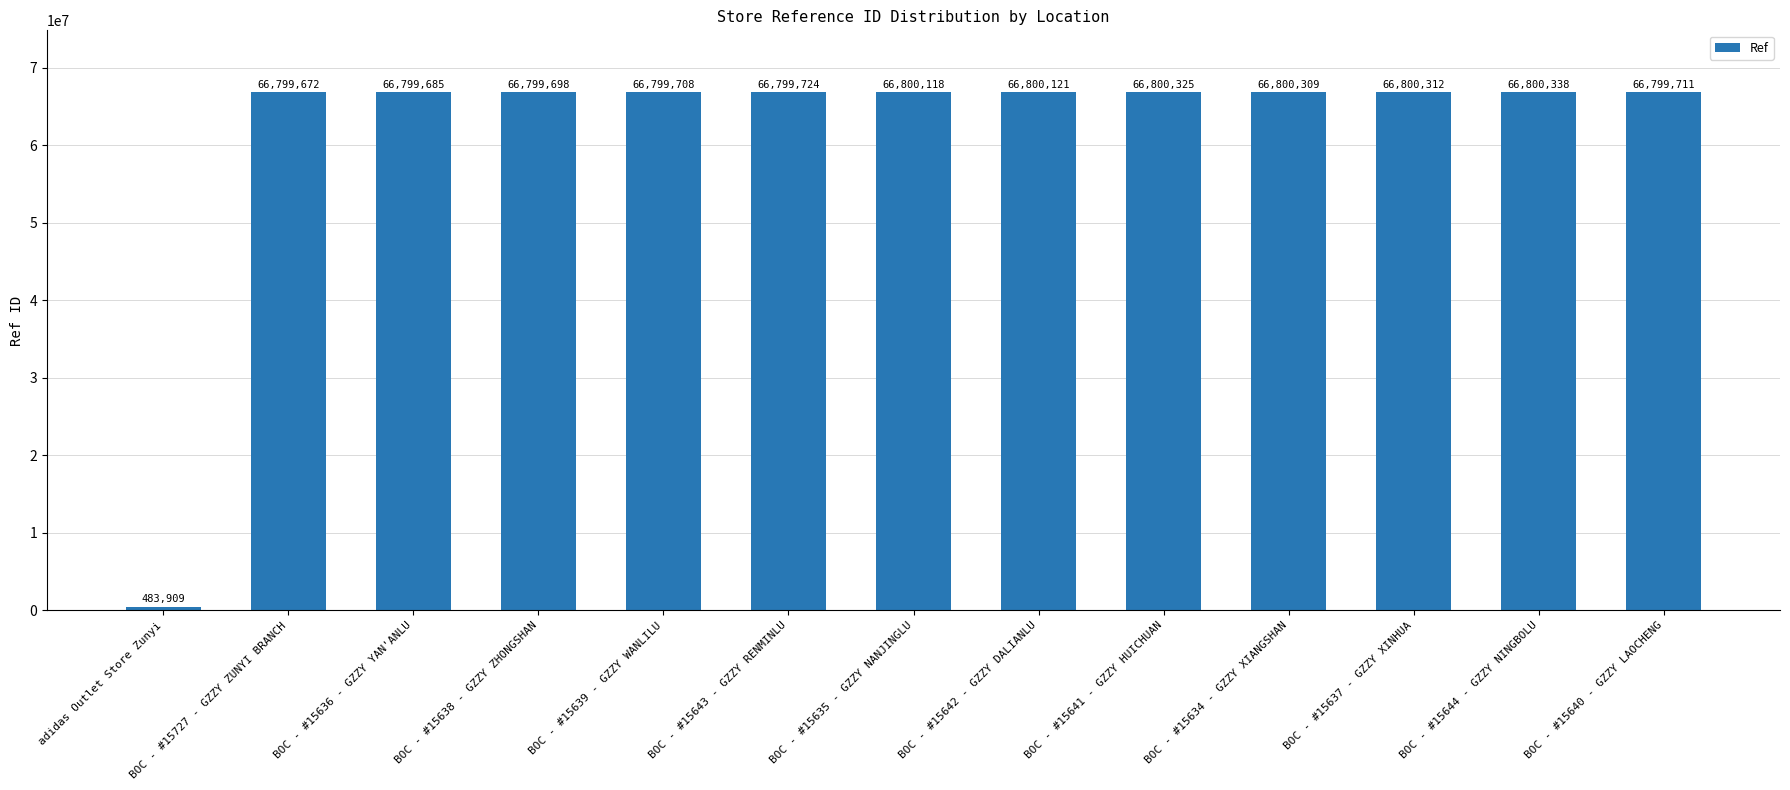

What is the label of the 5th bar from the right?

BOC - #15641 - GZZY HUICHUAN